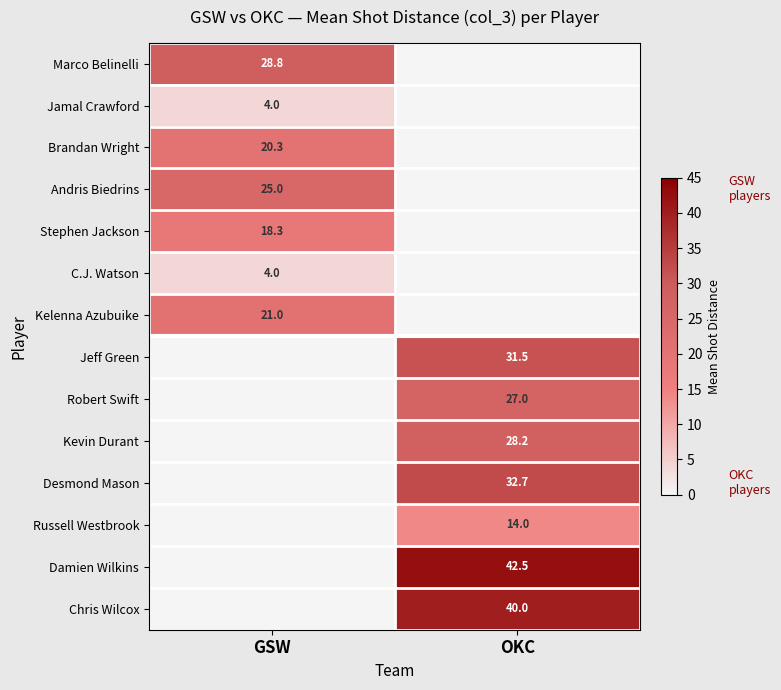

The Stephen Jackson series shows 29.8 at GSW. True or false?

False